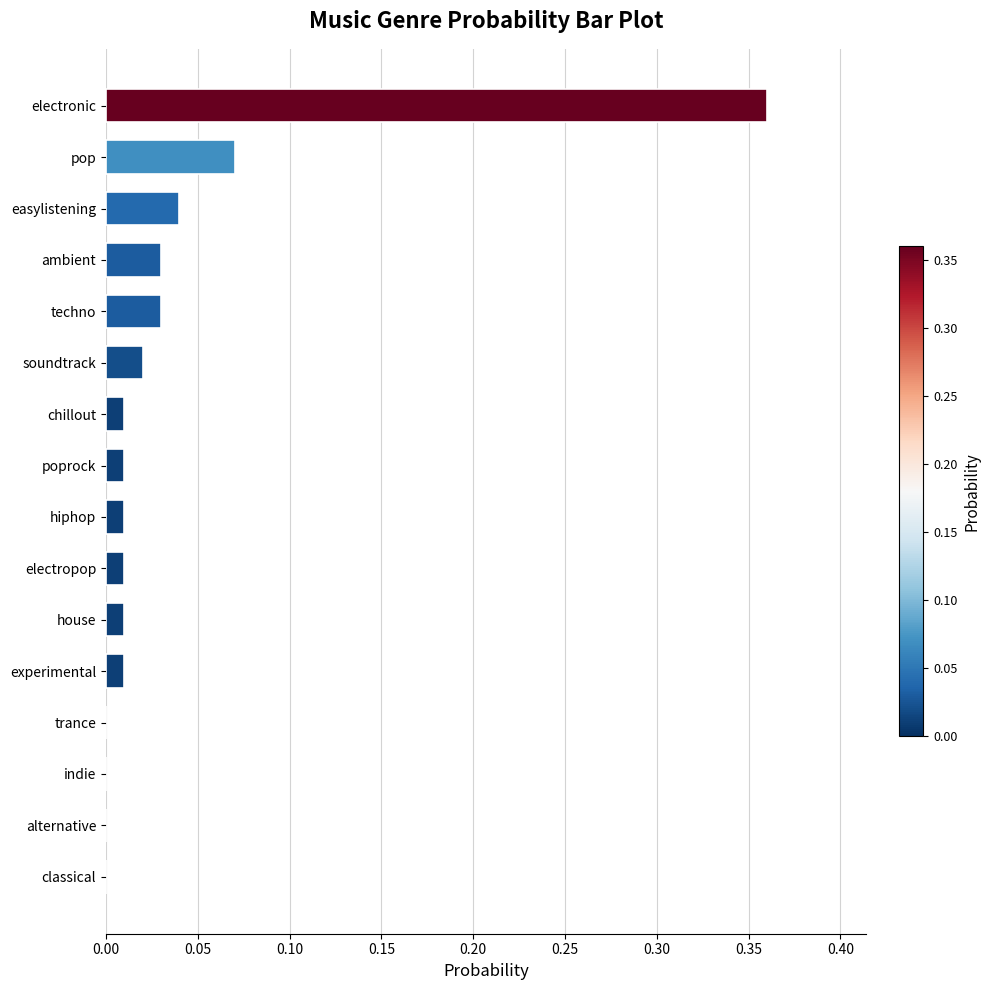

How many series are shown in this chart?

1